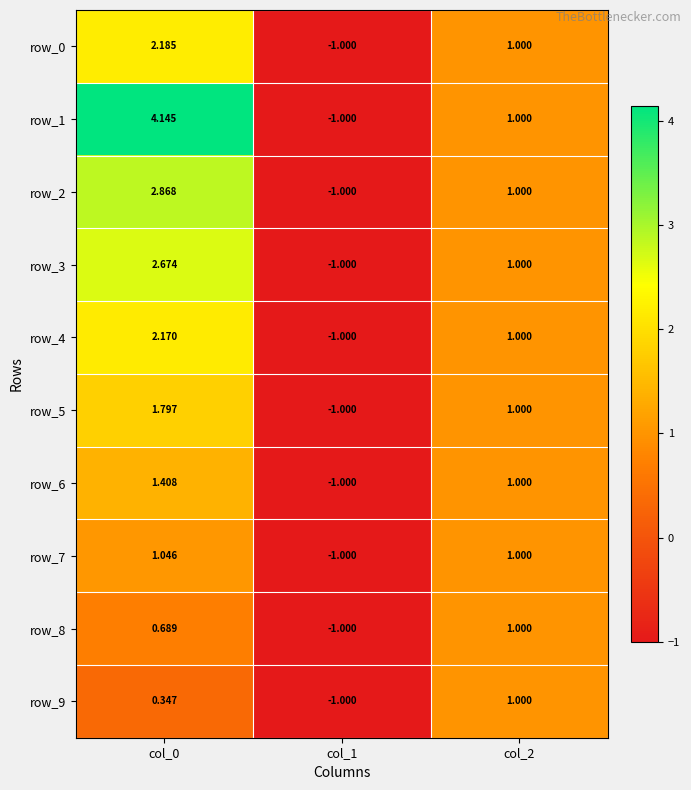

What is the smallest value displayed?

-1.0